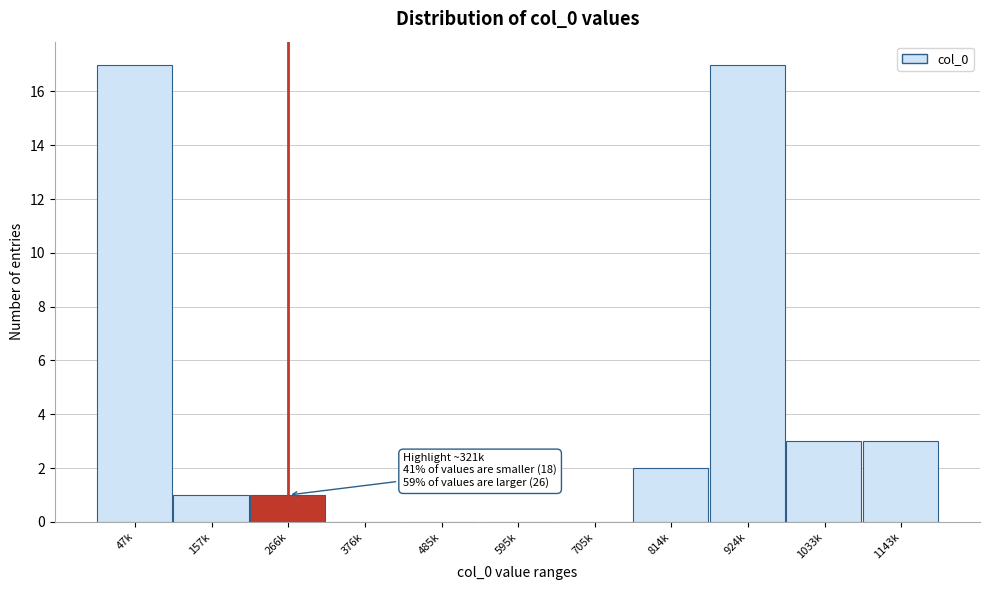

Reading left to right, list all the values displayed in this chart.

47k=17	157k=1	266k=1	376k=0	485k=0	595k=0	705k=0	814k=2	924k=17	1033k=3	1143k=3